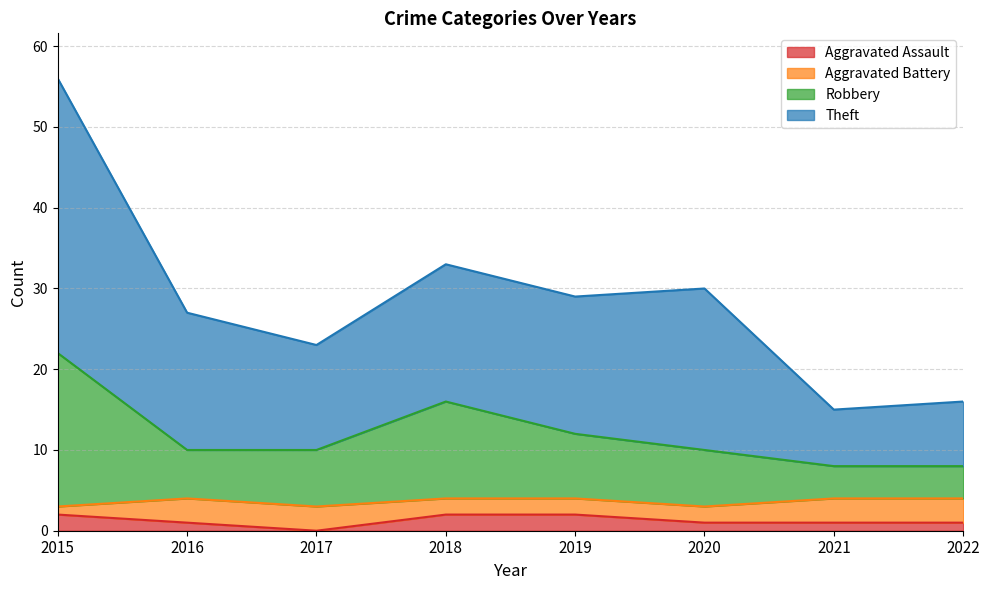

At which category is the sum across all series the highest?

2015